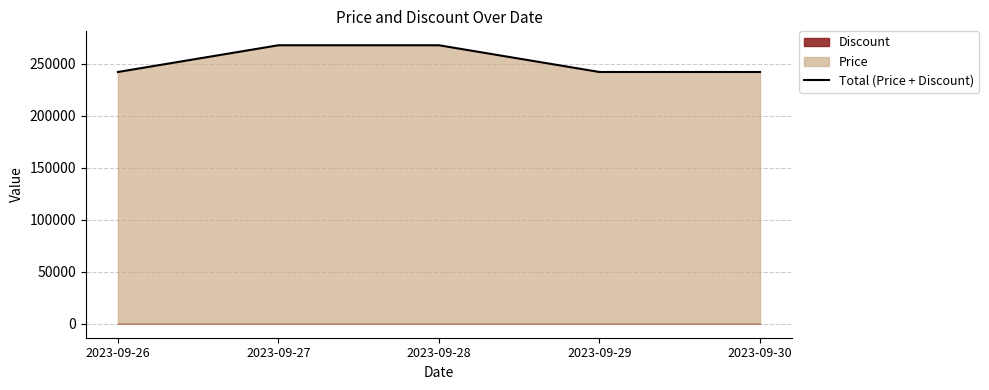

Rank the categories by value from lowest to highest.

2023-09-26, 2023-09-29, 2023-09-30, 2023-09-27, 2023-09-28